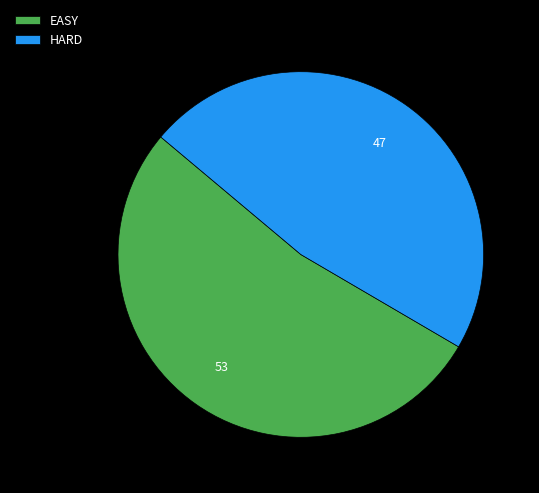

What is the majority slice?

EASY